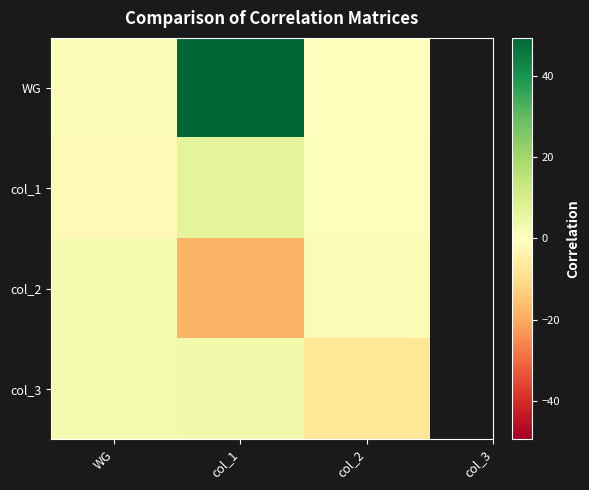

Which label corresponds to the largest value in the chart?

col_1